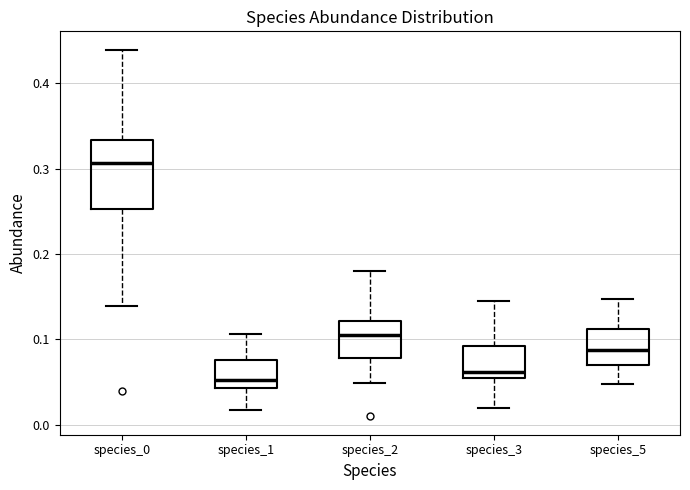

Where does the lower whisker of the box for species_3 end on the y-axis? The values are not printed on the chart, so give them approximately, as read against the axis.

0.02